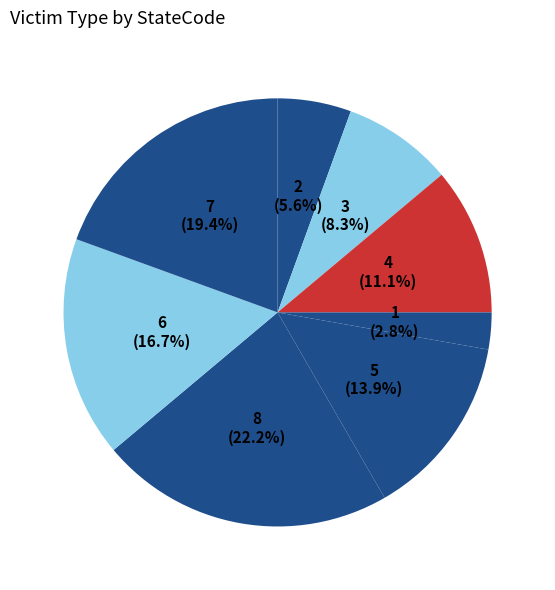

How many segments does this pie chart have?

8